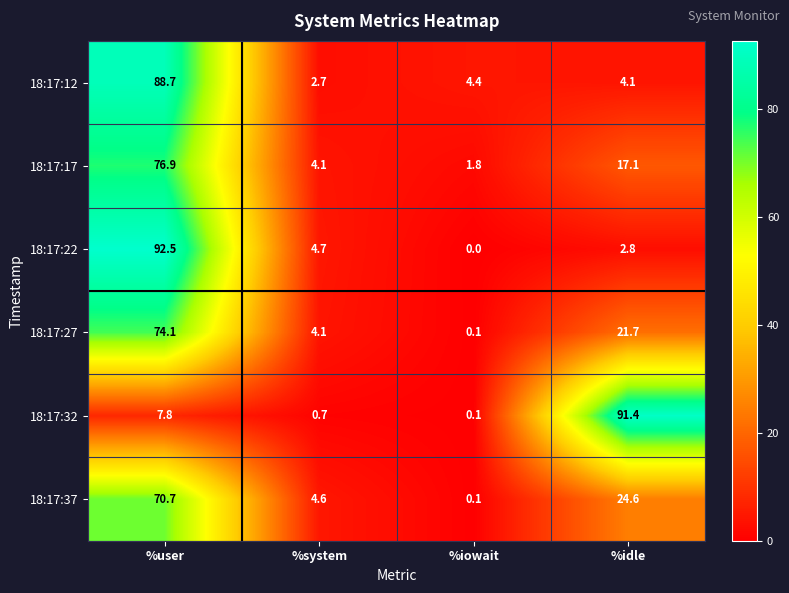

Is it true that 18:17:27 equals 9.9 at %idle?

False